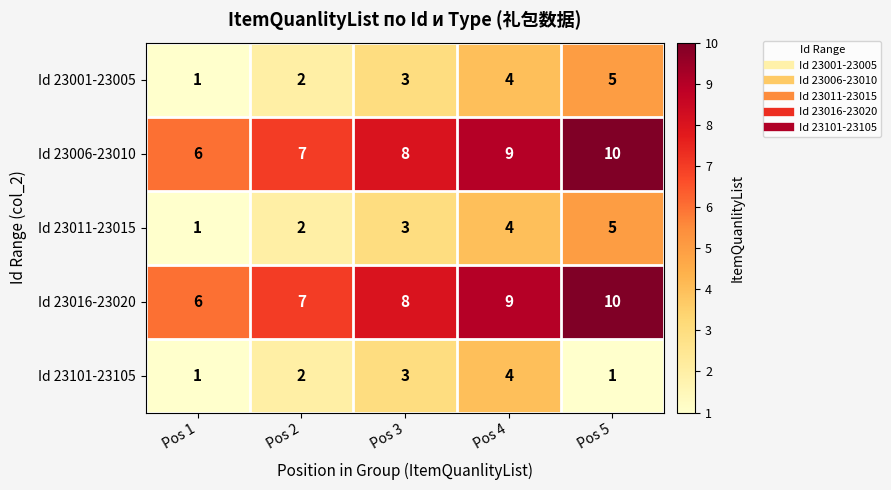

At which category is the sum across all series the highest?

Pos 5